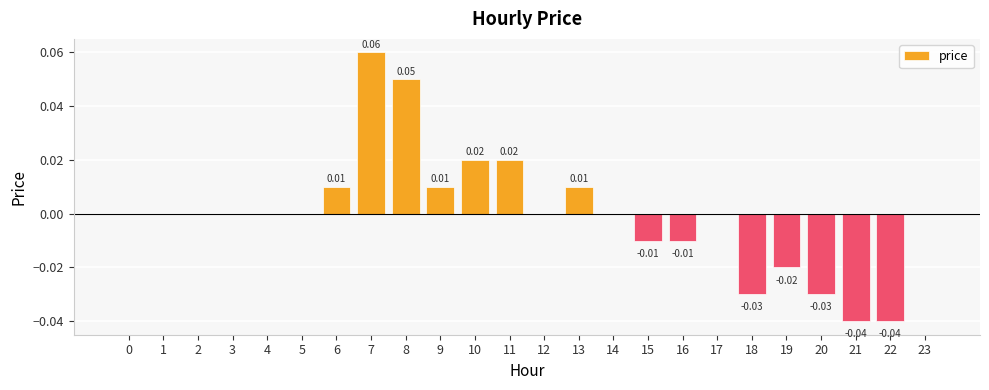

Between 13 and 20, which is larger?

13